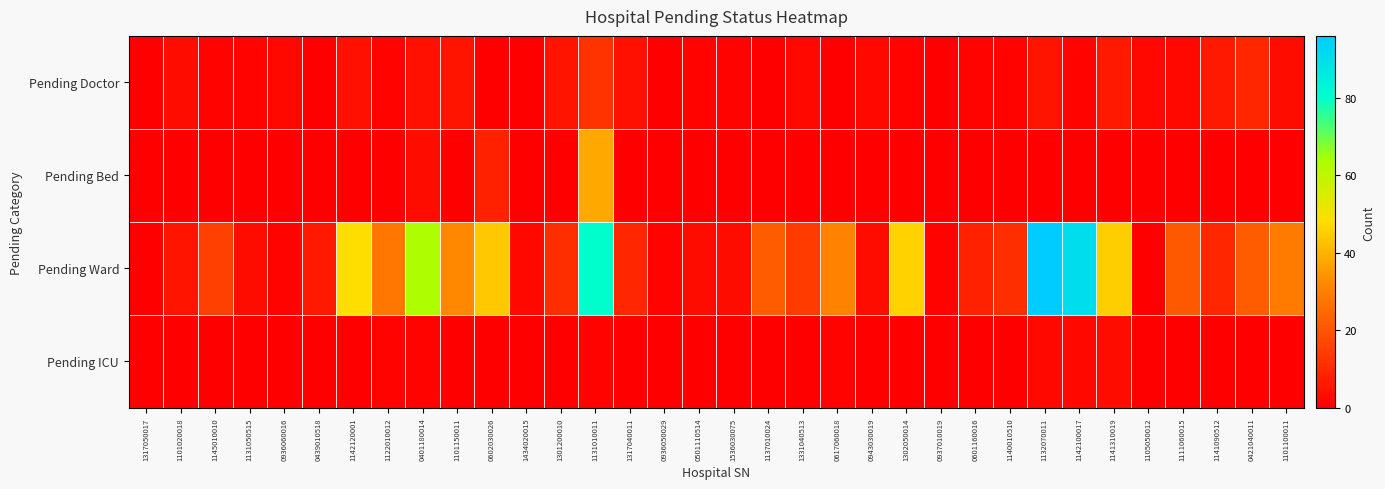

At 1105050012, list the series in order from smallest to largest.

Pending Bed, Pending Ward, Pending ICU, Pending Doctor